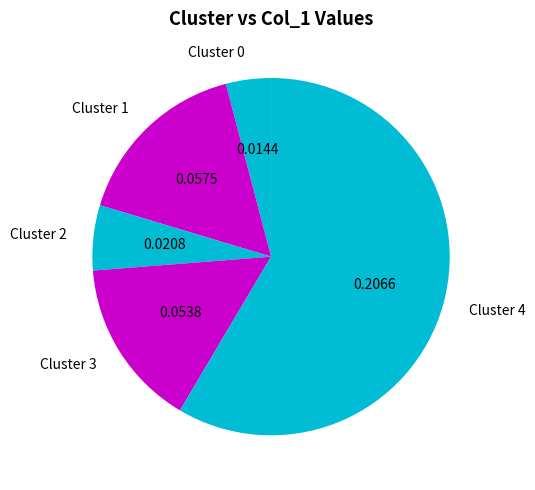

Combined, do Cluster 0 and Cluster 4 account for over 50%?

Yes